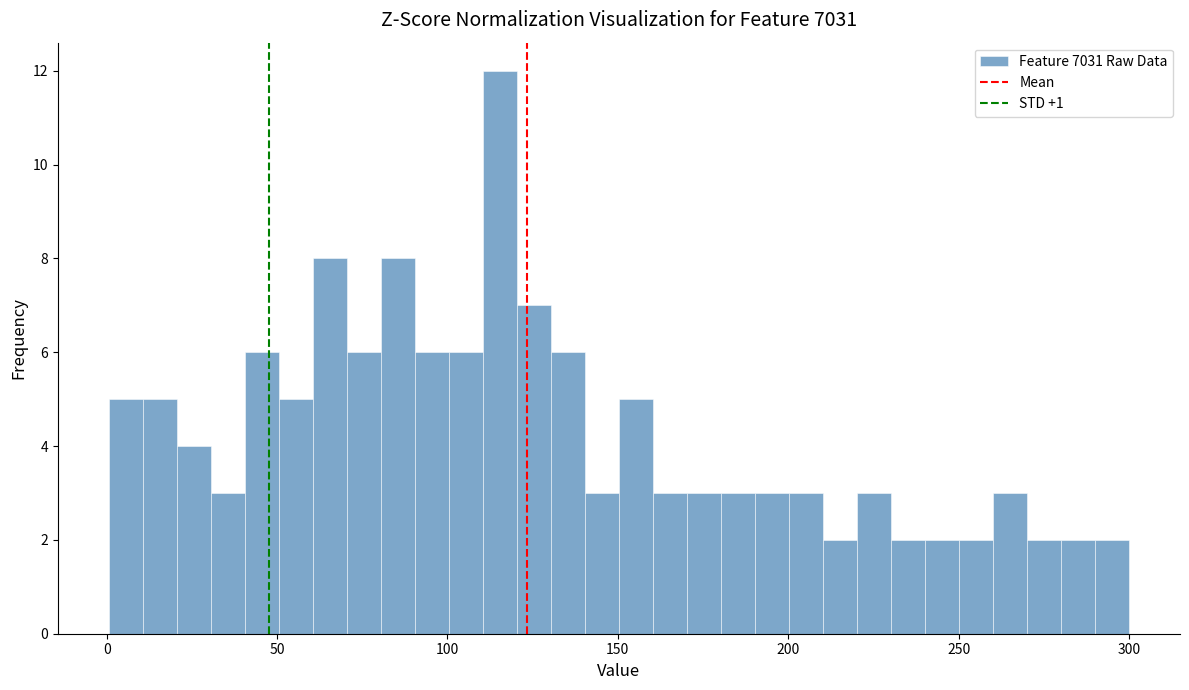

Read against the x-axis, roughly where is the centre of the tallest bar?

115